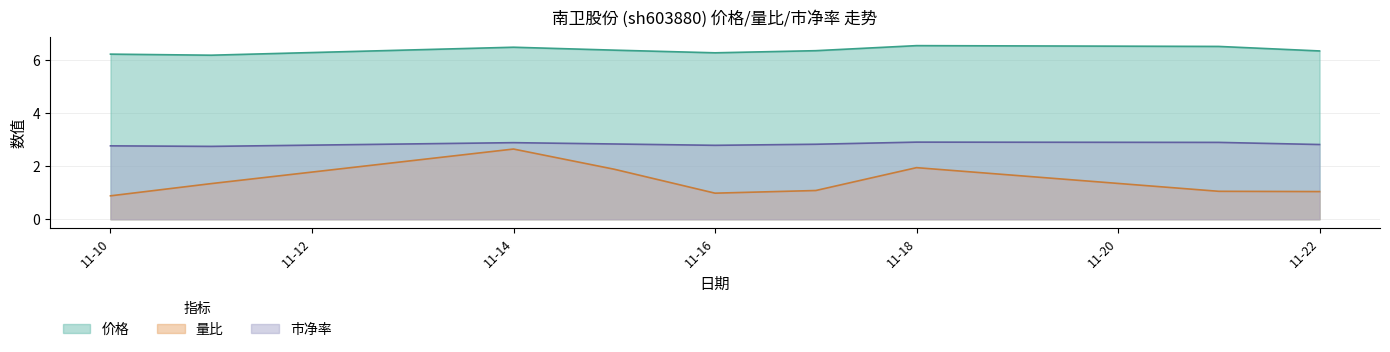

What is the minimum value for 价格?

6.2